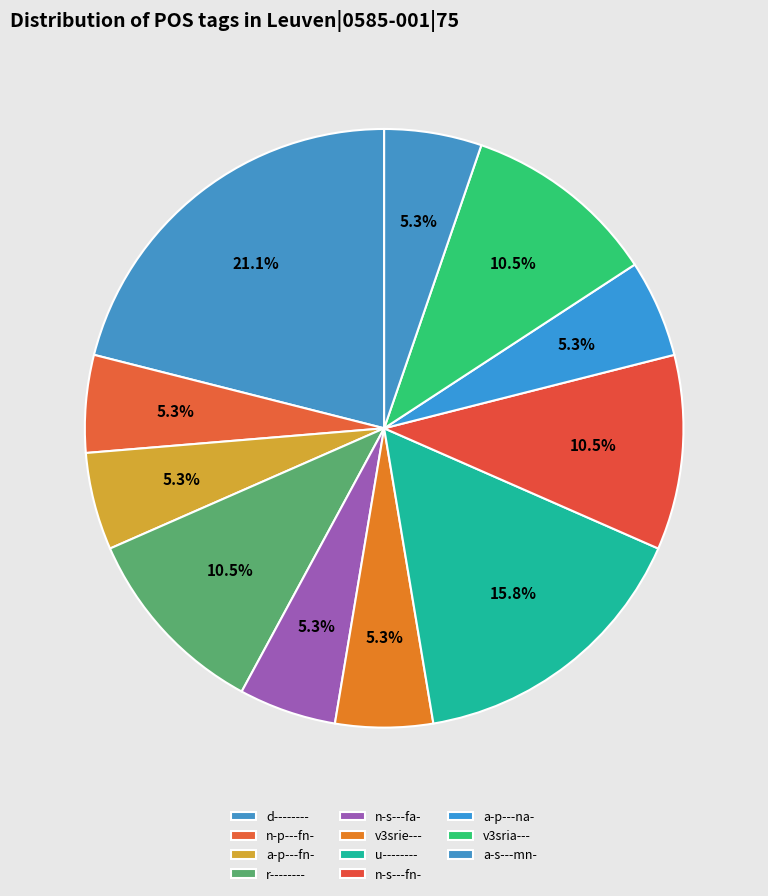

Count the number of slices in the pie.

11